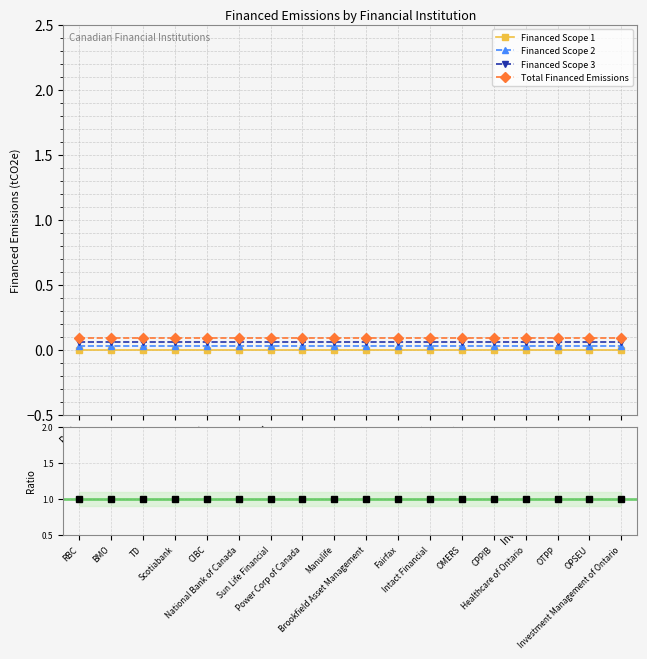

List the labels in order of Ratio value, smallest first.

RBC, BMO, TD, Scotiabank, CIBC, National Bank of Canada, Sun Life Financial, Power Corp of Canada, Manulife, Brookfield Asset Management, Fairfax, Intact Financial, OMERS, CPPIB, Healthcare of Ontario, OTPP, OPSEU, Investment Management of Ontario